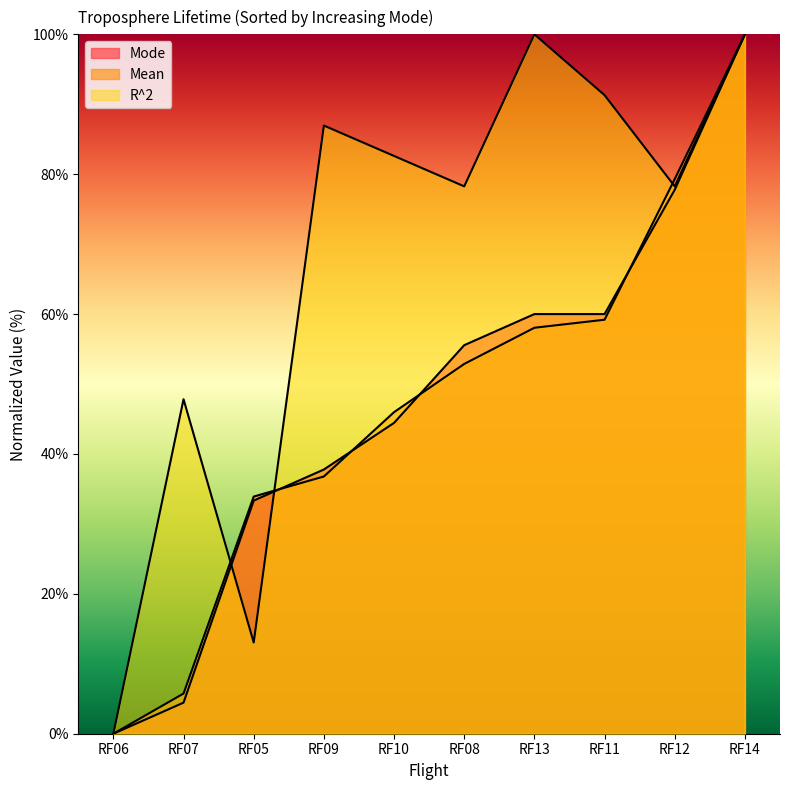

What is the total value across all series at RF13?

218.0